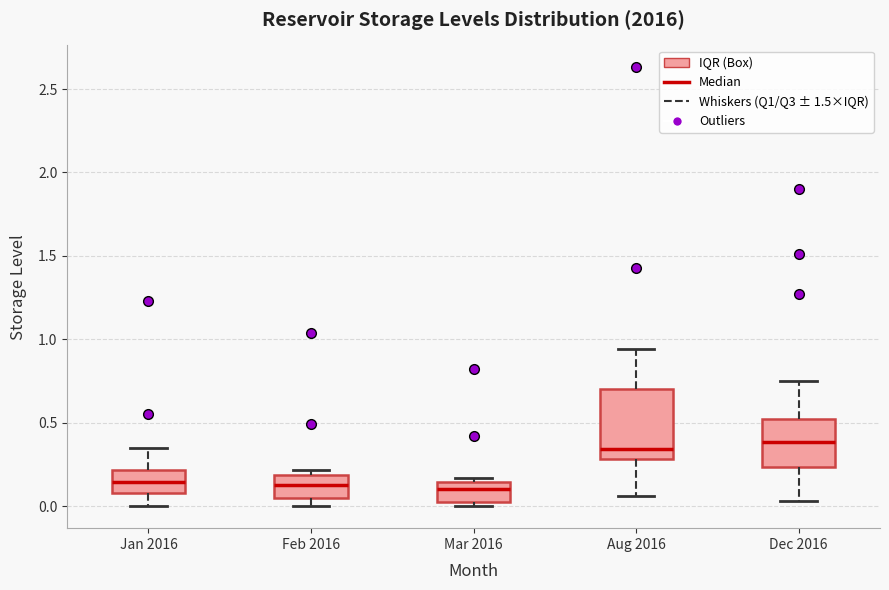

Reading left to right, transcribe this box plot: for each box, give where its median line is, the range the box spans, and where its two whiskers end, as read against the y-axis. The values are not printed on the chart, so give them approximately, as read against the axis.

Jan 2016: median 0.15, box 0.10 to 0.20, whiskers 0.00 to 0.35
Feb 2016: median 0.15, box 0.05 to 0.20, whiskers 0.00 to 0.20 (just above the box's upper edge)
Mar 2016: median 0.10, box 0.05 to 0.15, whiskers 0.00 to 0.15 (just above the box's upper edge)
Aug 2016: median 0.35, box 0.30 to 0.70, whiskers 0.05 to 0.95
Dec 2016: median 0.40, box 0.25 to 0.50, whiskers 0.05 to 0.75